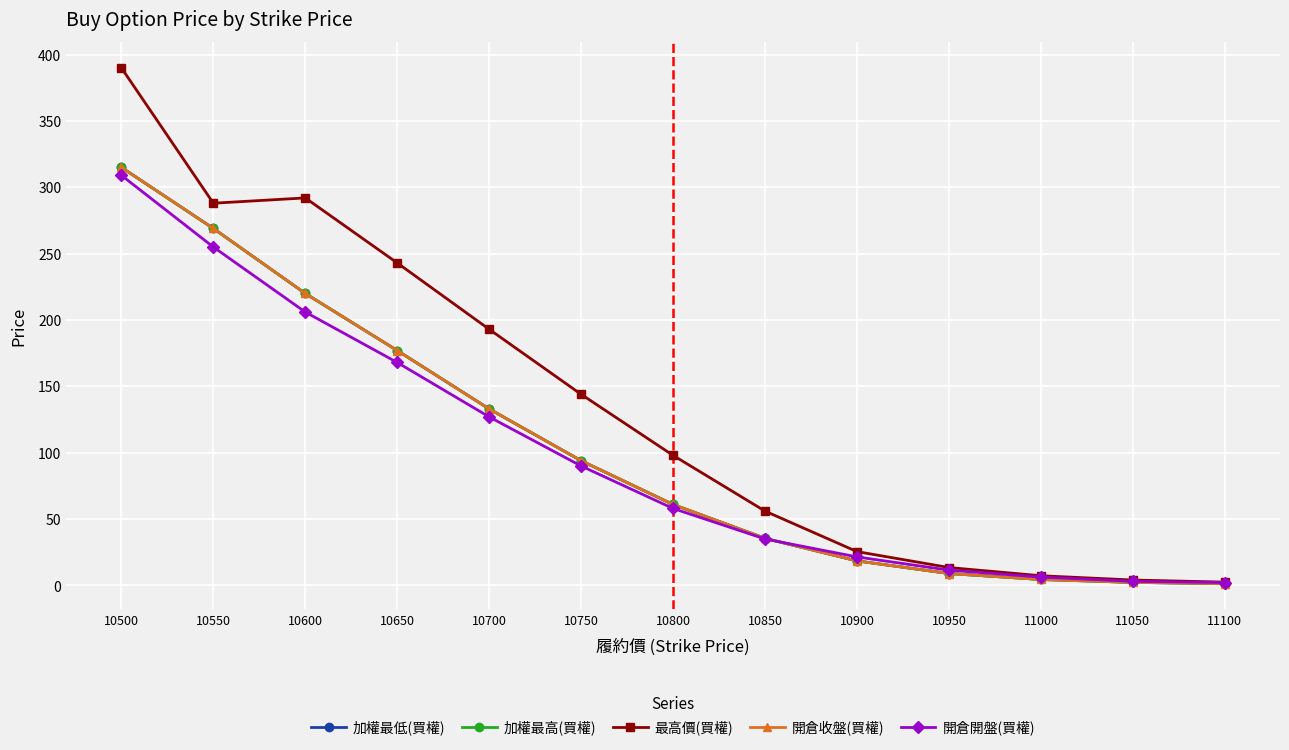

Is this an area chart (filled region under the line)?

No